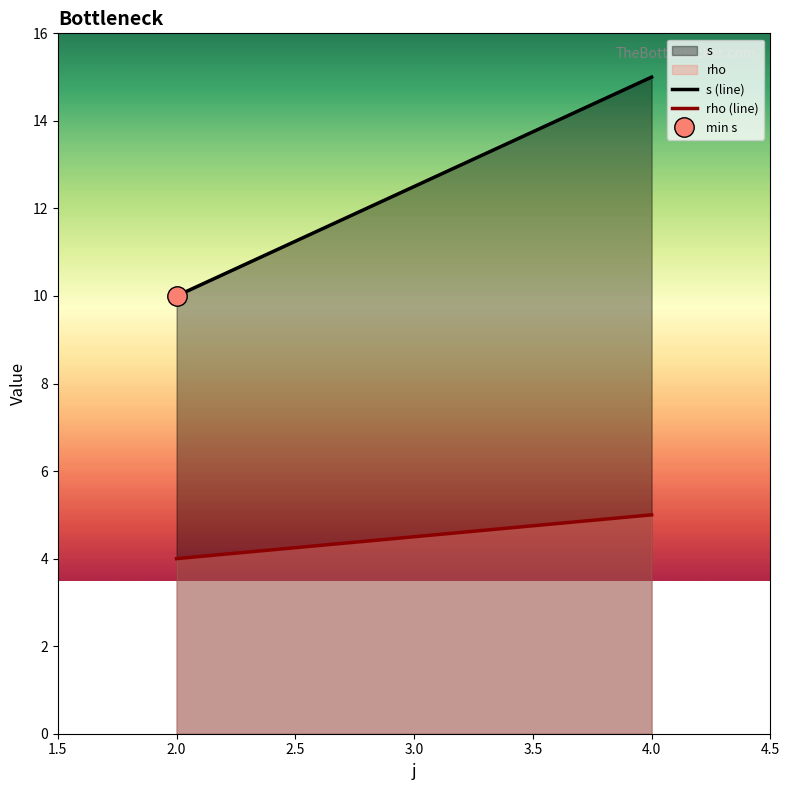

How many values in the s (line) series are below 15?

1